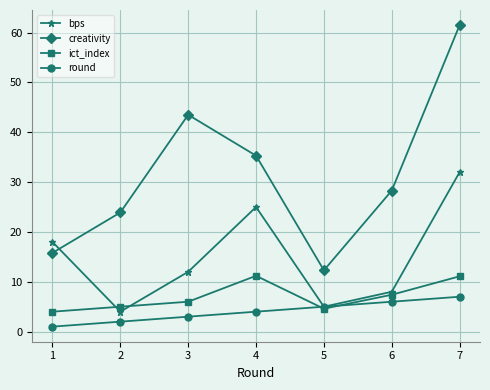

At which category is the sum across all series the highest?

7